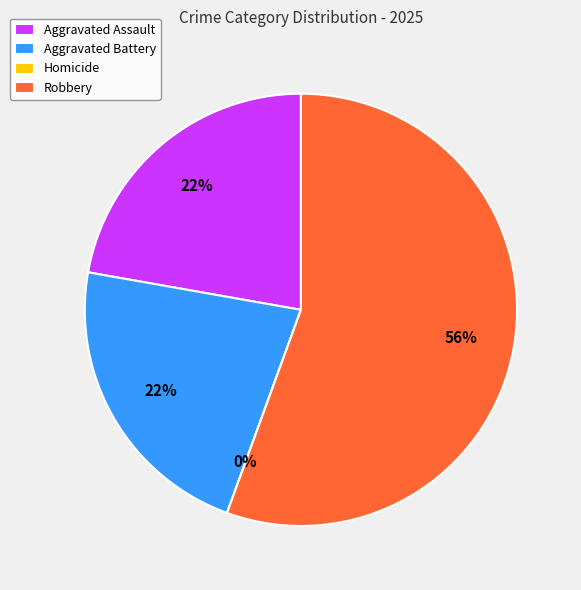

To the nearest percent, what percentage of the pie is Aggravated Assault?

22%